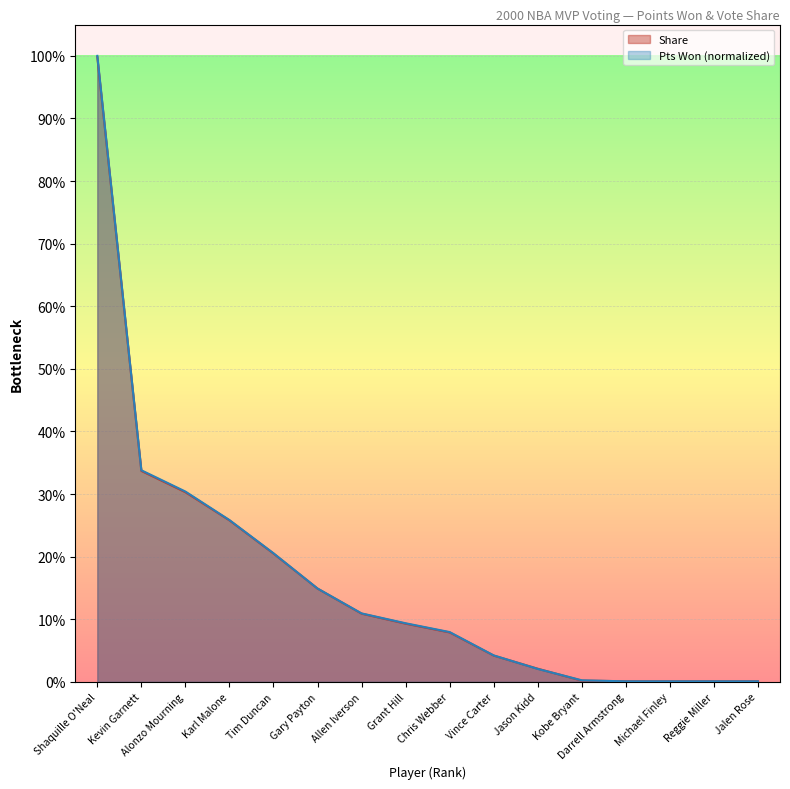

After their last crossing, which series has the higher values: Pts Won or Share?

Share